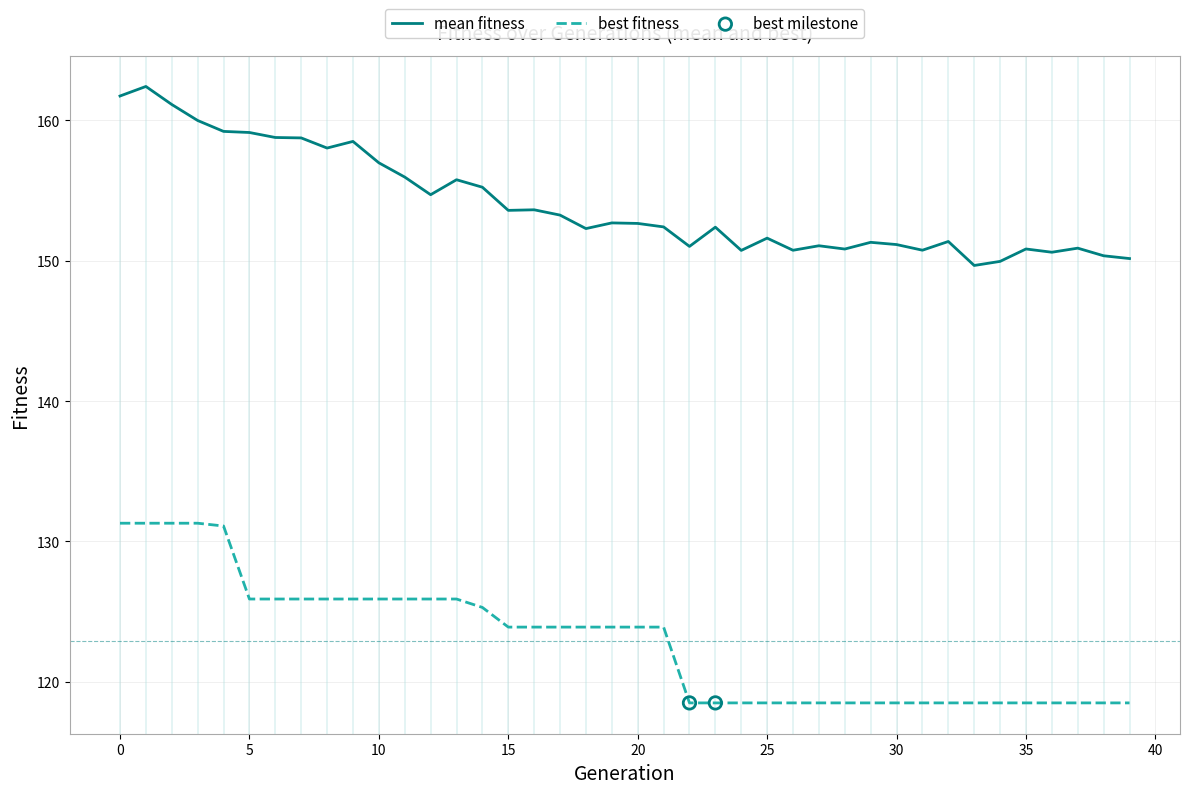

Which series has the largest total across all categories?

mean fitness